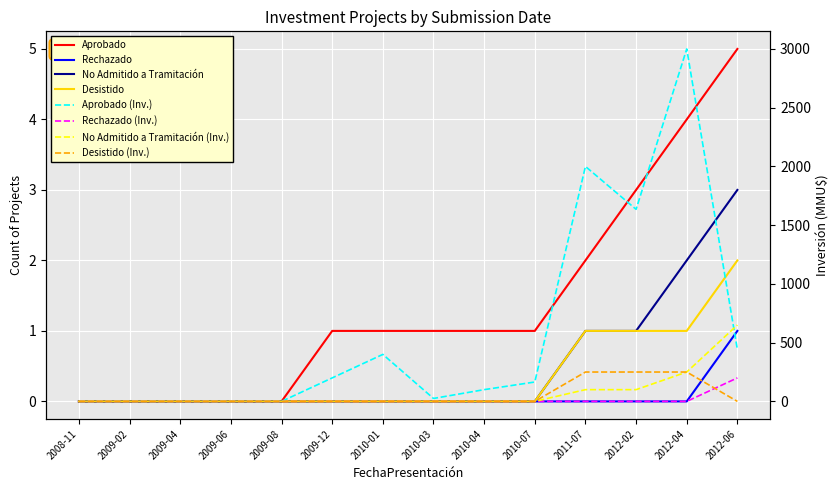

At how many categories does at least one series exceed 2?

3